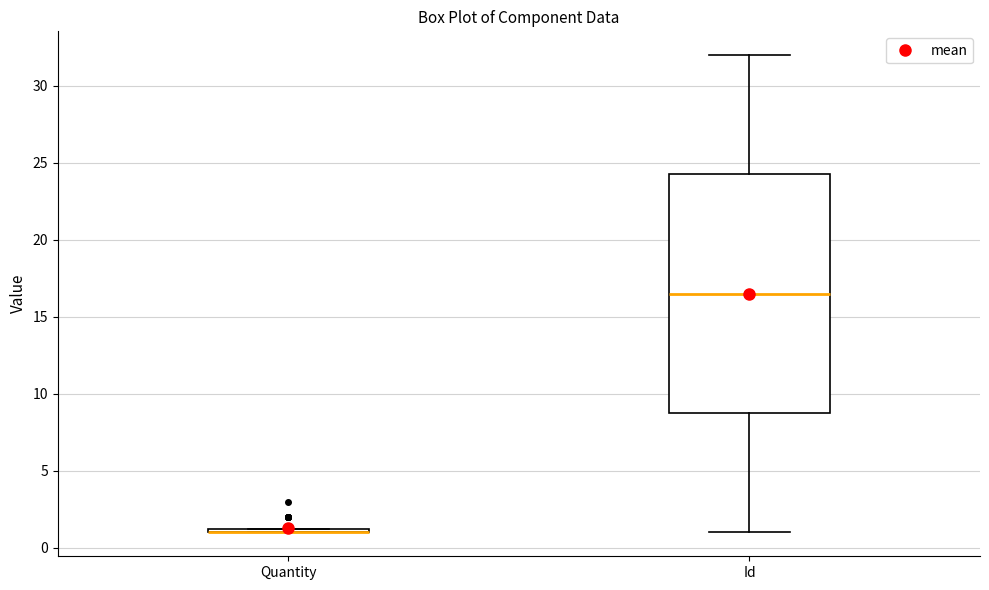

Which box is the tallest, from its lower edge to its upper edge?

Id